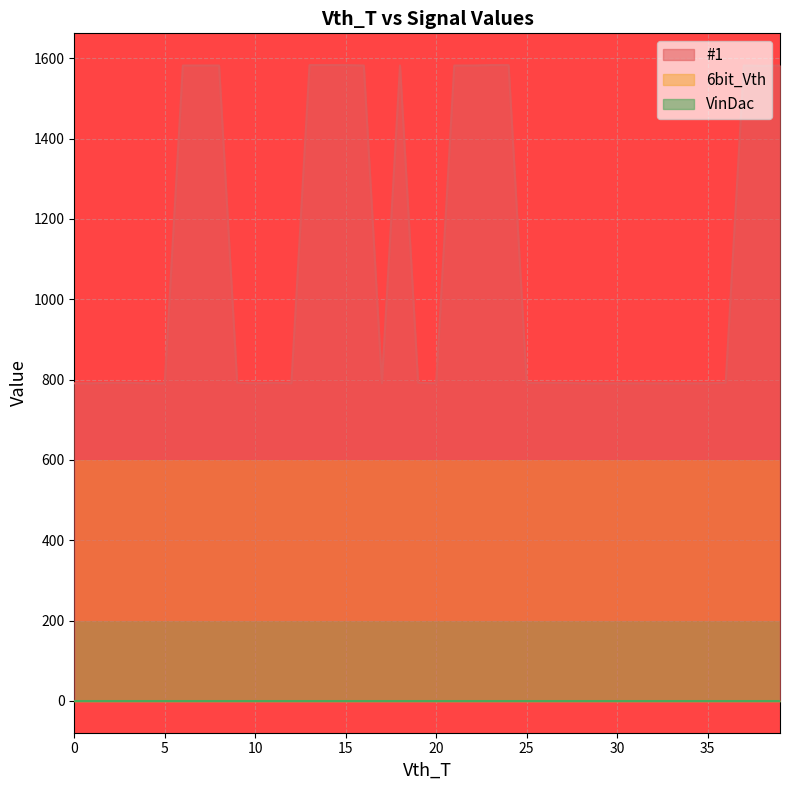

Which series changed the most between 2 and 17?

#1